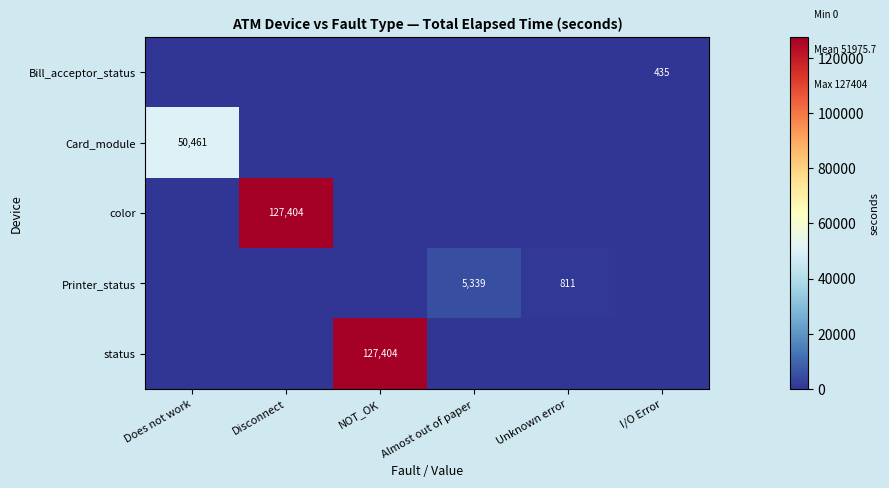

Which series has the largest total across all categories?

color